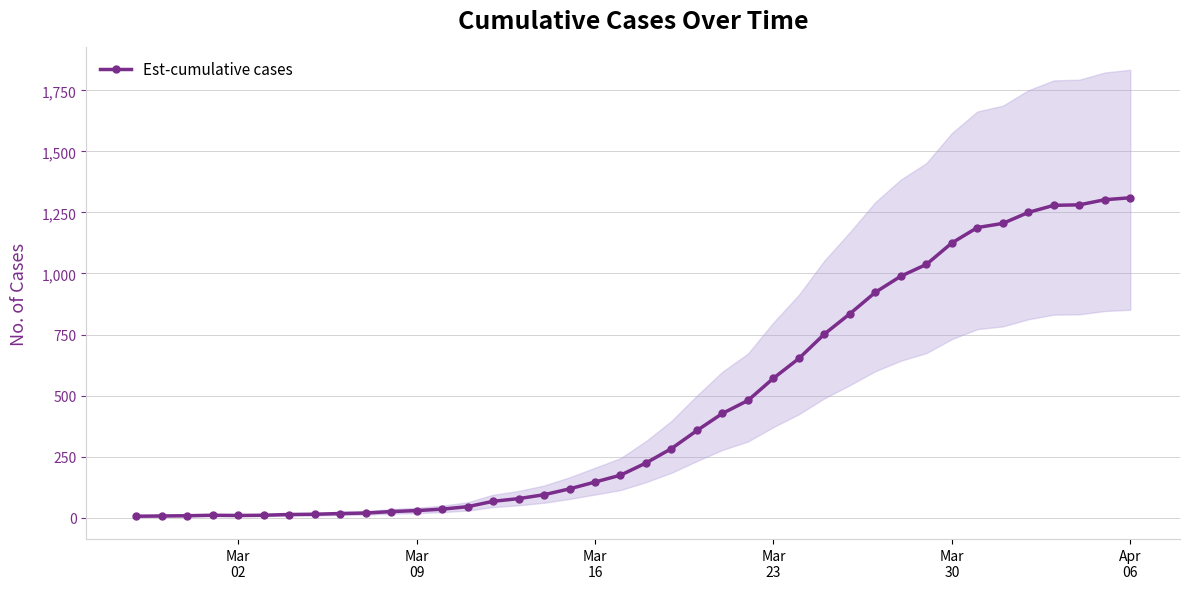

How many data points are above 224?

19